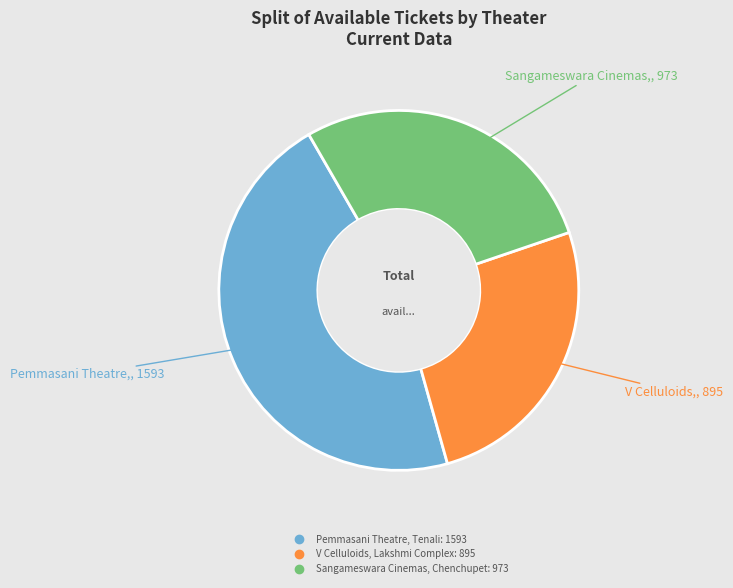

True or false: Sangameswara Cinemas, Chenchupet accounts for 28% of the total.

True